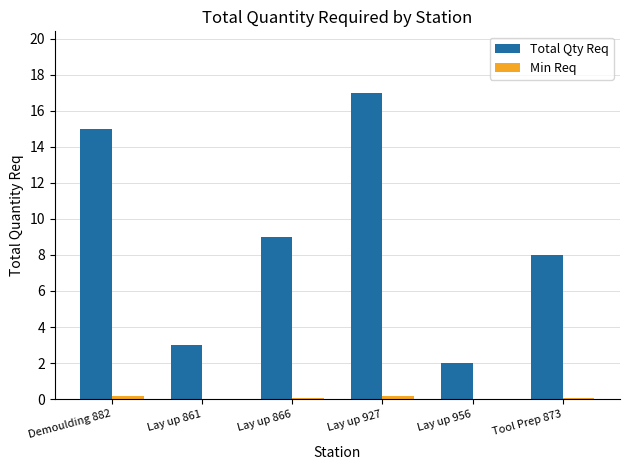

Is it true that Total Qty Req equals 15.0 at Demoulding 882?

True